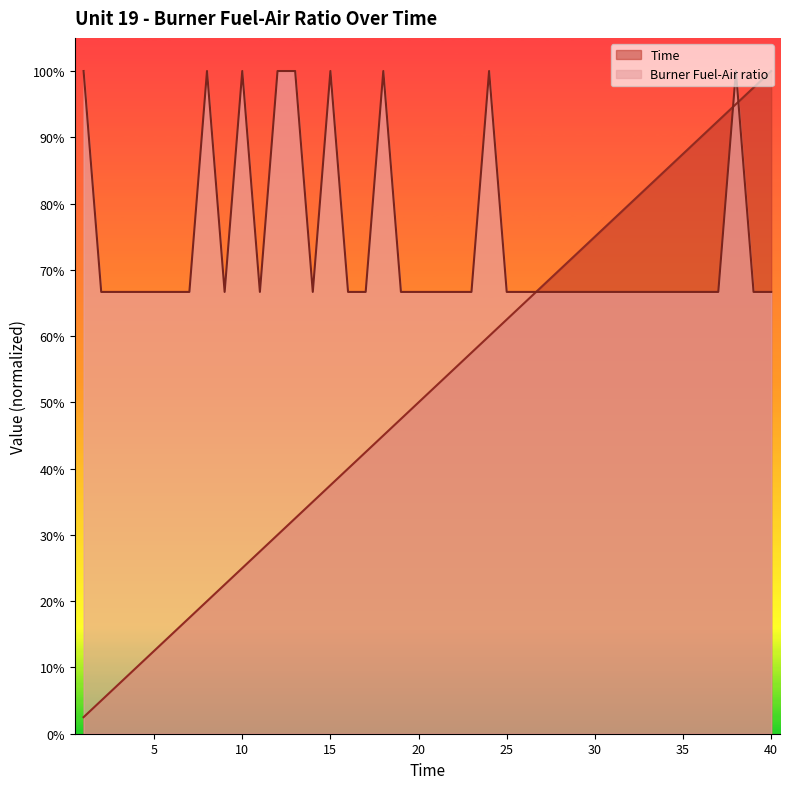

What is the approximate value of Time at 37?

0.9